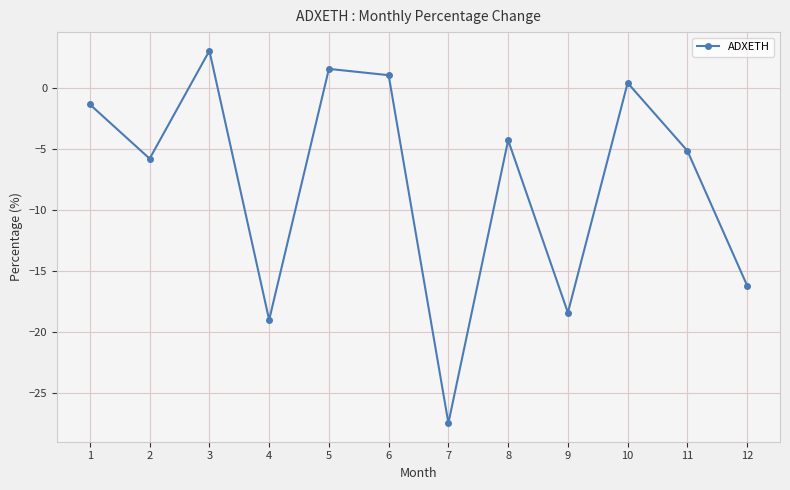

Read the value at 2.

-5.8